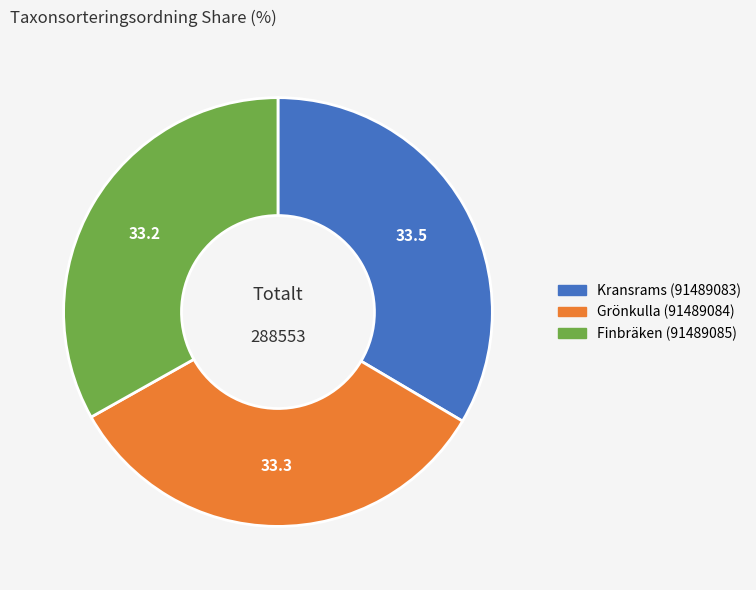

How many segments does this pie chart have?

3